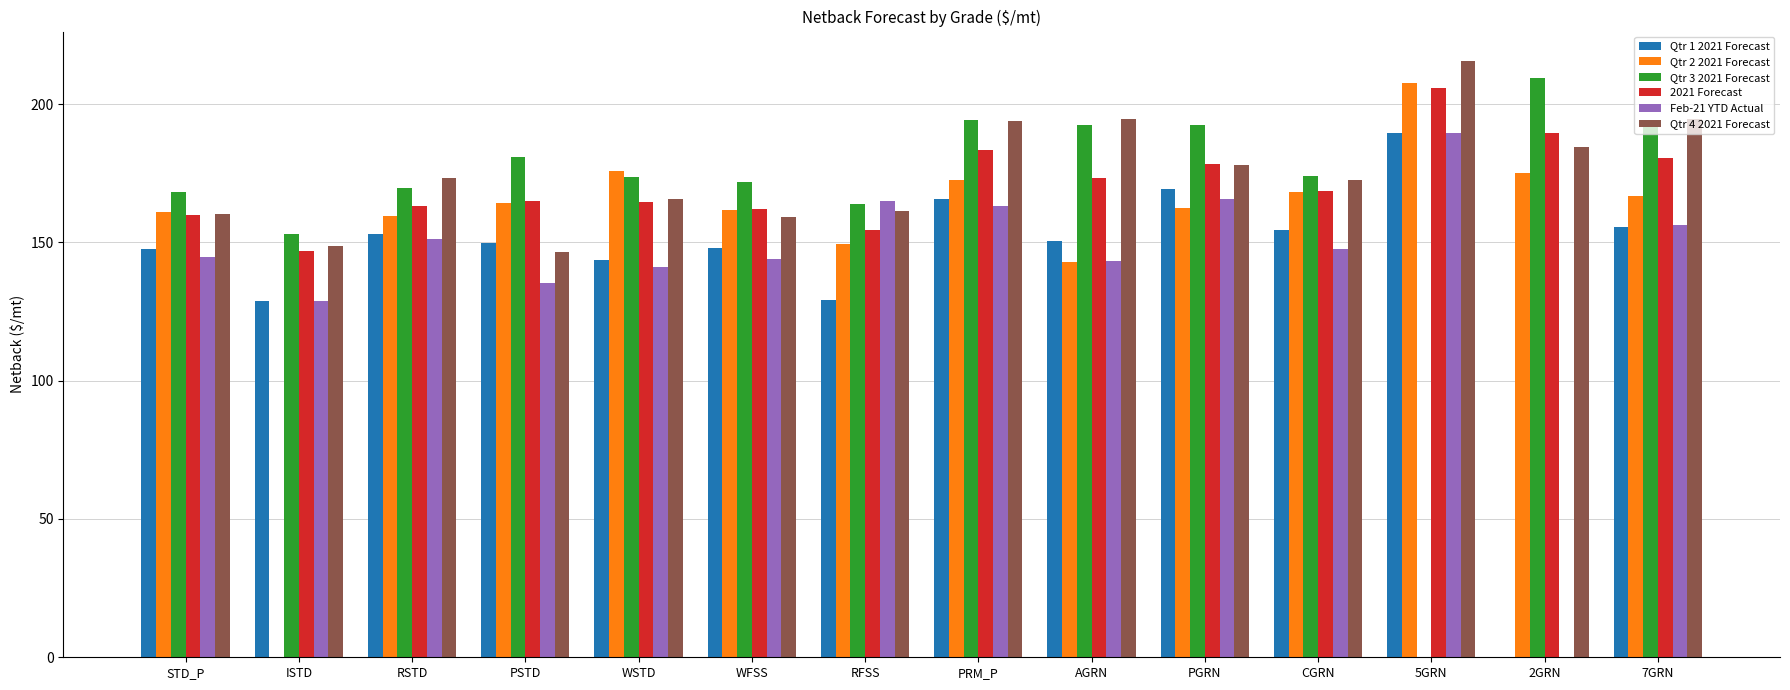

Is it true that Qtr 2 2021 Forecast equals 159.6 at RSTD?

True